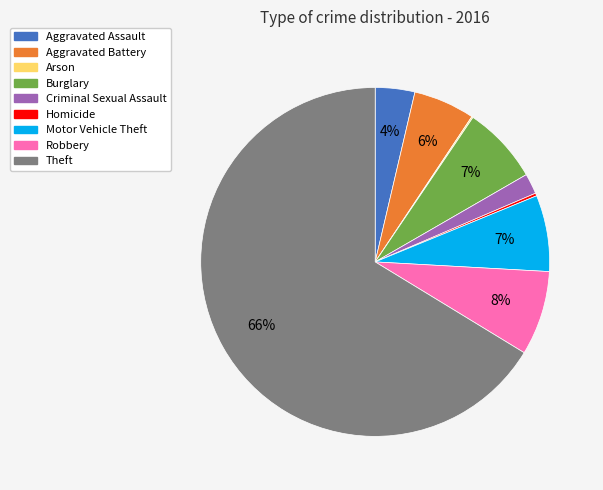

Is Aggravated Assault the majority of the pie?

No